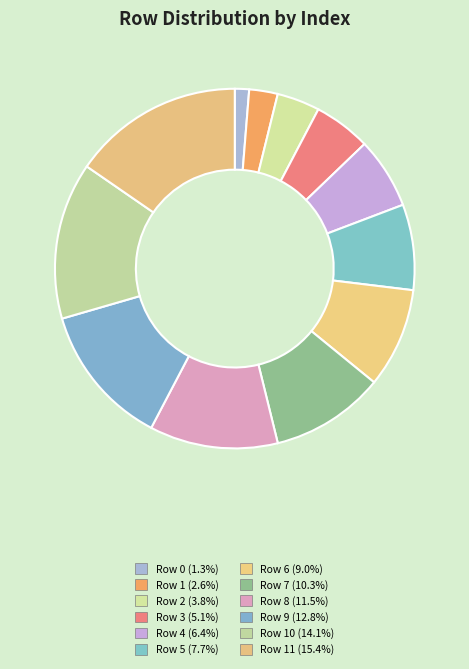

Count the number of slices in the pie.

12